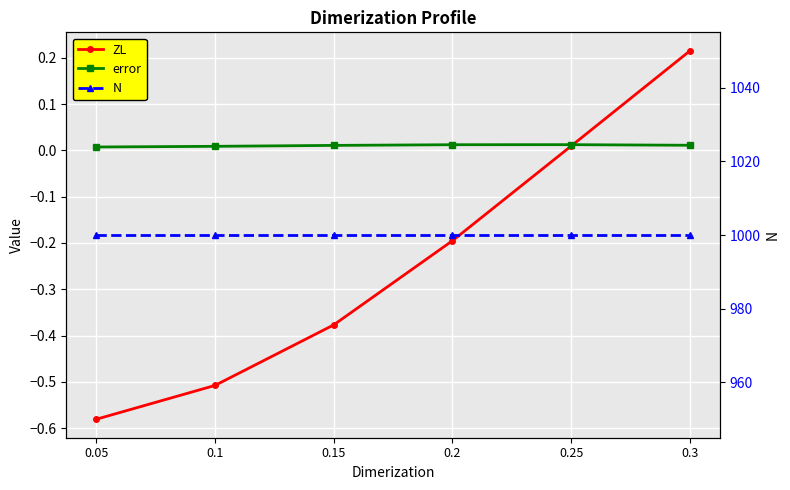

Is the value of N at 0.25 greater than the value of error at 0.25?

Yes